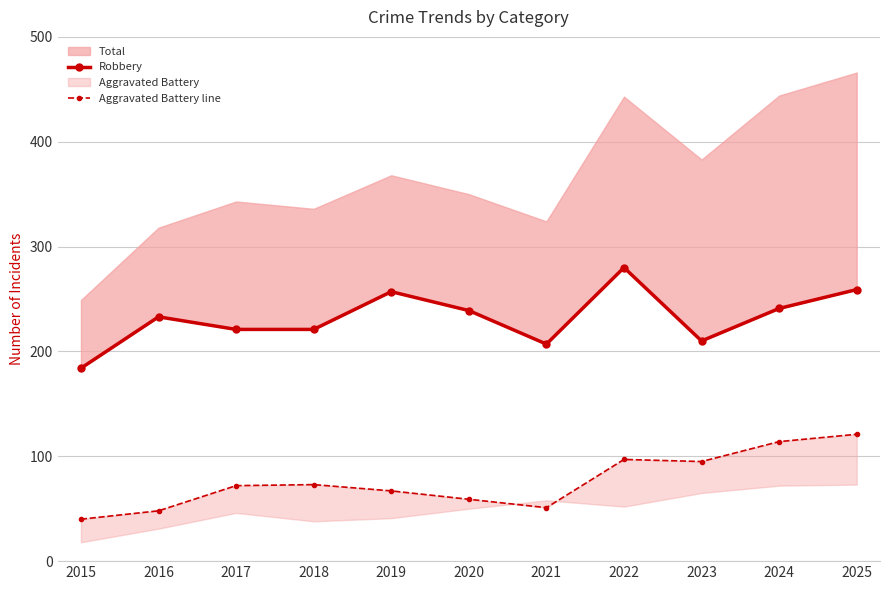

Reading left to right, list all the values displayed in this chart.

Robbery: 184	233	221	221	257	239	207	280	210	241	259
Aggravated Battery line: 40	48	72	73	67	59	51	97	95	114	121